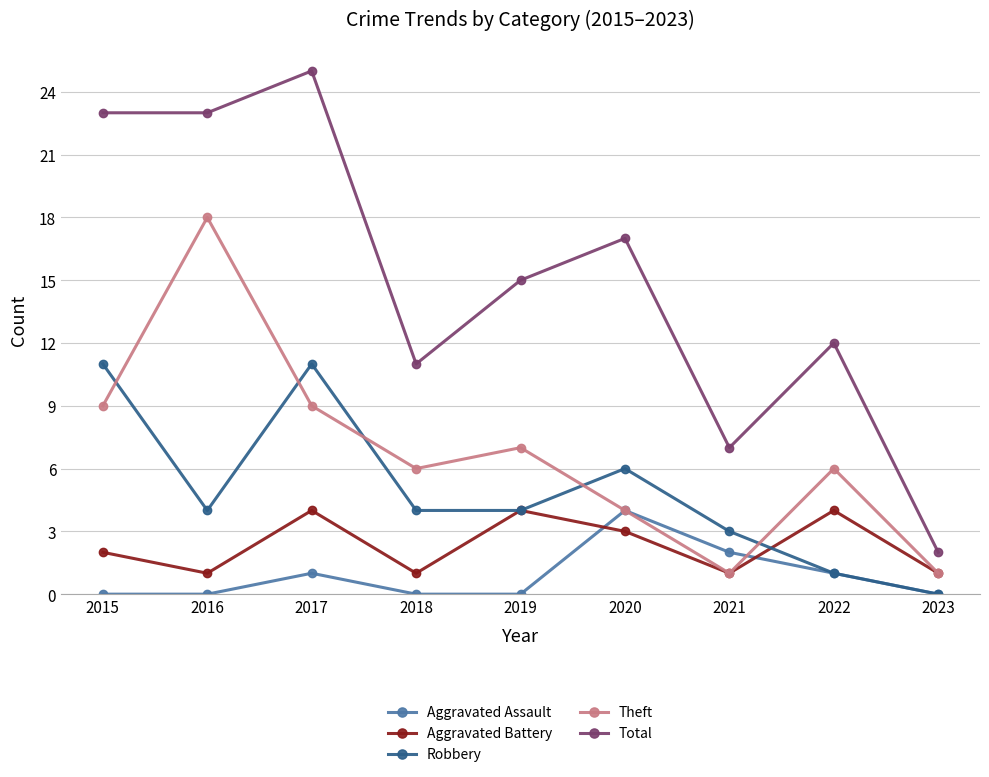

Reading right to left, what are all the values shown in this chart?

Aggravated Assault: 2023=0	2022=1	2021=2	2020=4	2019=0	2018=0	2017=1	2016=0	2015=0
Aggravated Battery: 2023=1	2022=4	2021=1	2020=3	2019=4	2018=1	2017=4	2016=1	2015=2
Robbery: 2023=0	2022=1	2021=3	2020=6	2019=4	2018=4	2017=11	2016=4	2015=11
Theft: 2023=1	2022=6	2021=1	2020=4	2019=7	2018=6	2017=9	2016=18	2015=9
Total: 2023=2	2022=12	2021=7	2020=17	2019=15	2018=11	2017=25	2016=23	2015=23